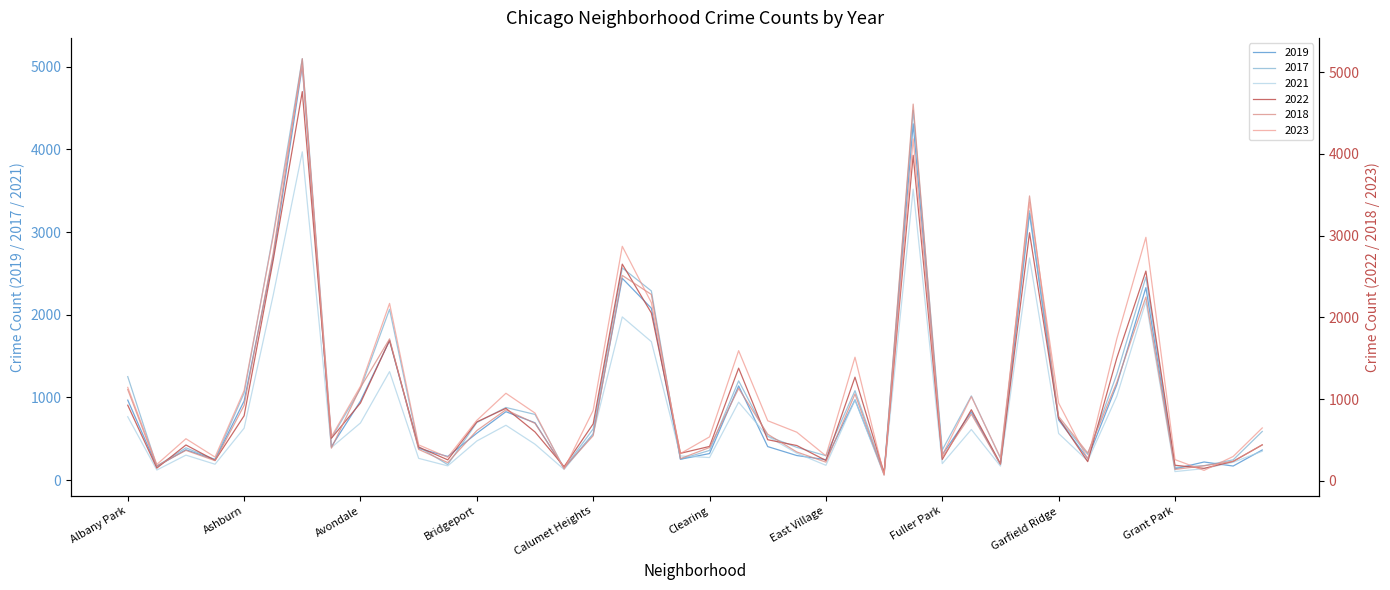

How many values in the 2023 series are below 741?

20